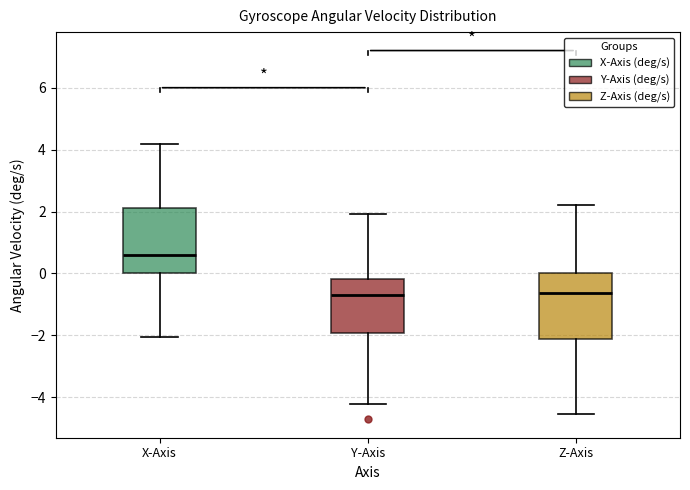

Reading left to right, transcribe this box plot: for each box, give where its median line is, the range the box spans, and where its two whiskers end, as read against the y-axis. The values are not printed on the chart, so give them approximately, as read against the axis.

X-Axis: median 0.6, box 0.0 to 2.2, whiskers -2.0 to 4.2
Y-Axis: median -0.6, box -2.0 to -0.2, whiskers -4.2 to 2.0
Z-Axis: median -0.6, box -2.2 to 0.0, whiskers -4.6 to 2.2